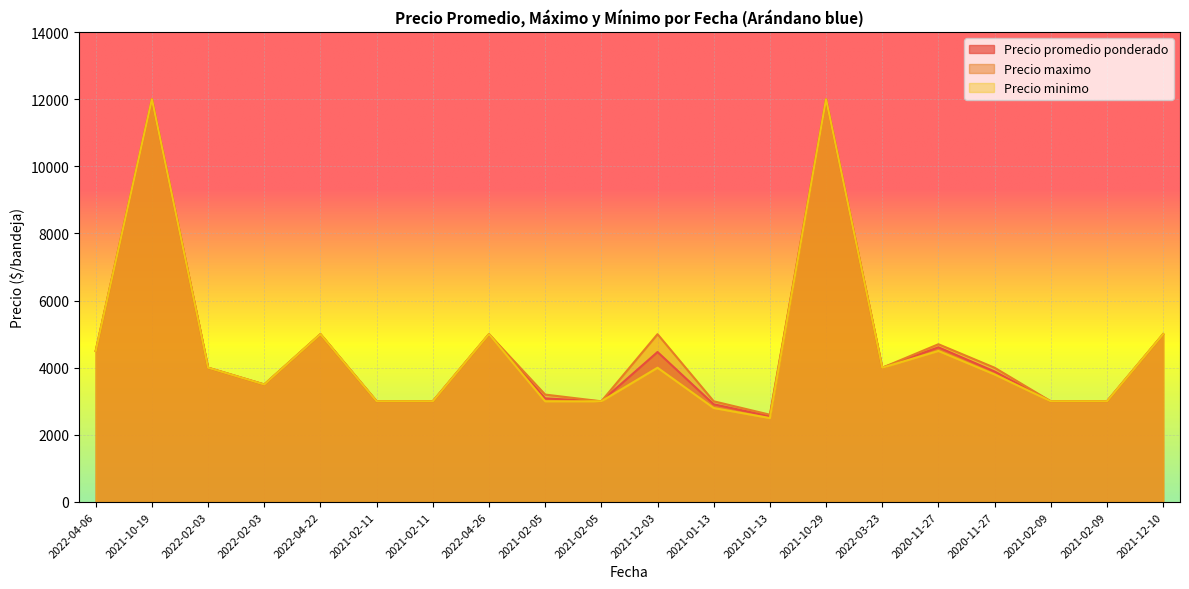

True or false: Precio minimo and Precio promedio ponderado cross at least once.

False